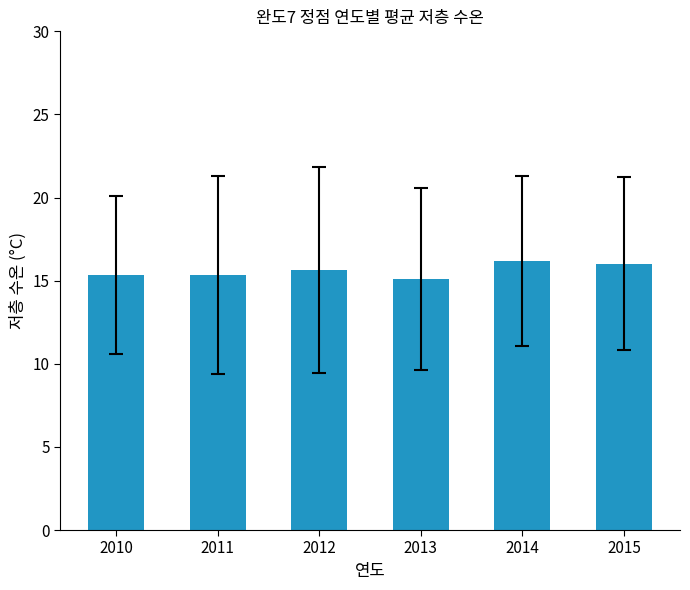

Reading right to left, what are all the values shown in this chart?

2015=16.0	2014=16.2	2013=15.1	2012=15.7	2011=15.4	2010=15.4